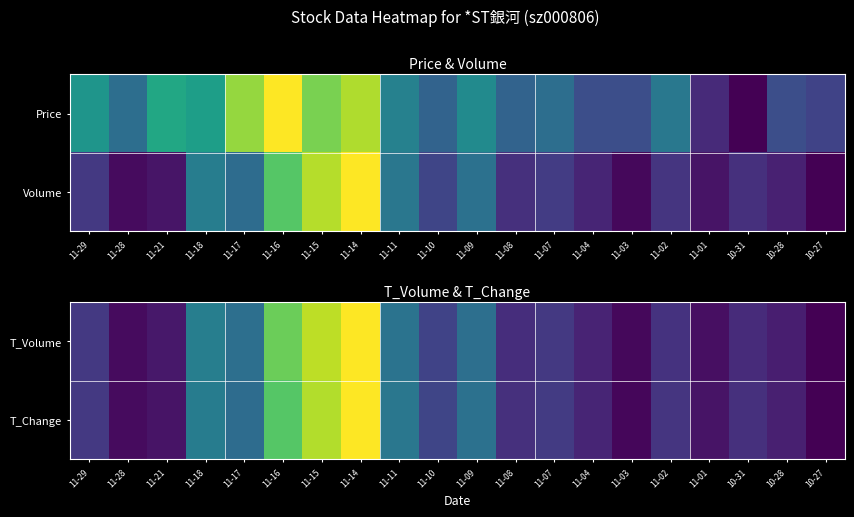

Between 11-16 and 11-08, which series saw the biggest shift?

T_Volume